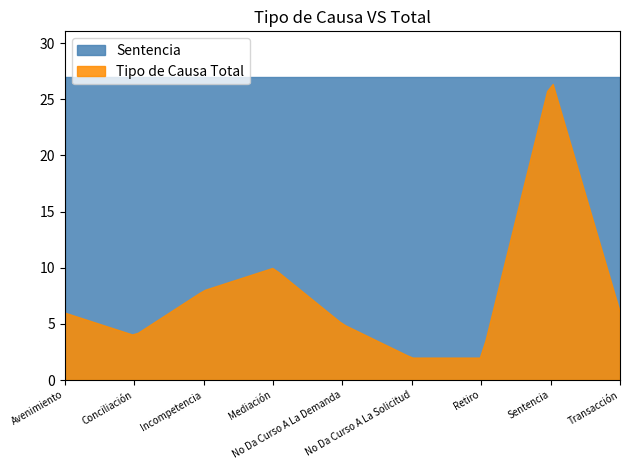

Between Conciliación and No Da Curso A La Solicitud, which series saw the biggest shift?

Tipo de Causa Total